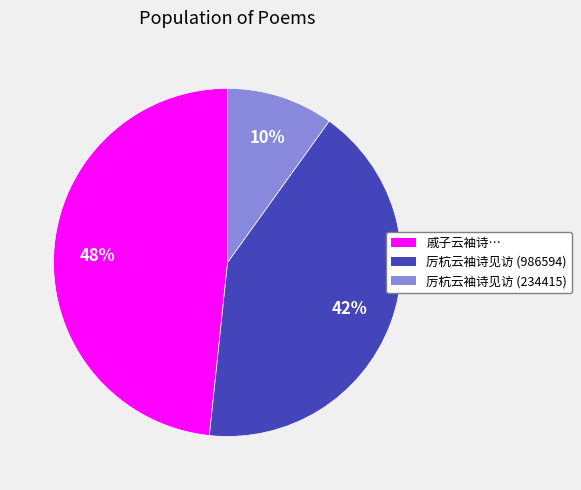

Does any single category account for the majority?

No